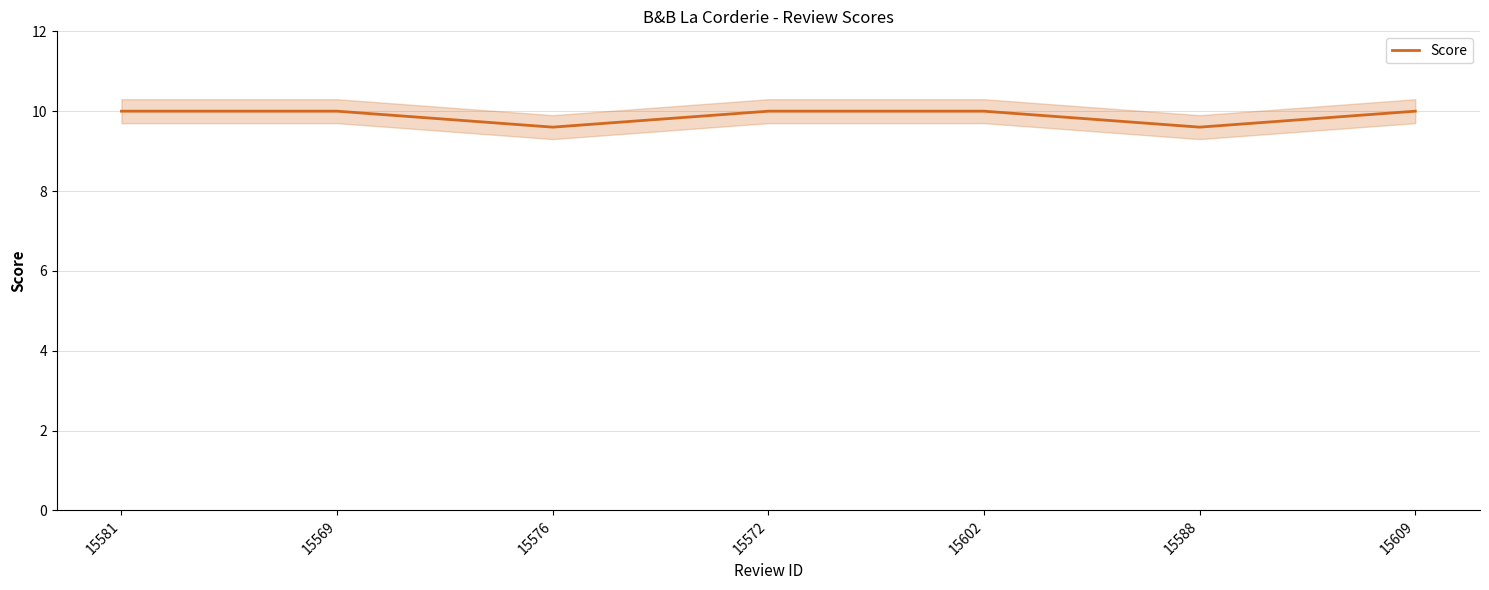

Which has a higher value, 15572 or 15581?

15572